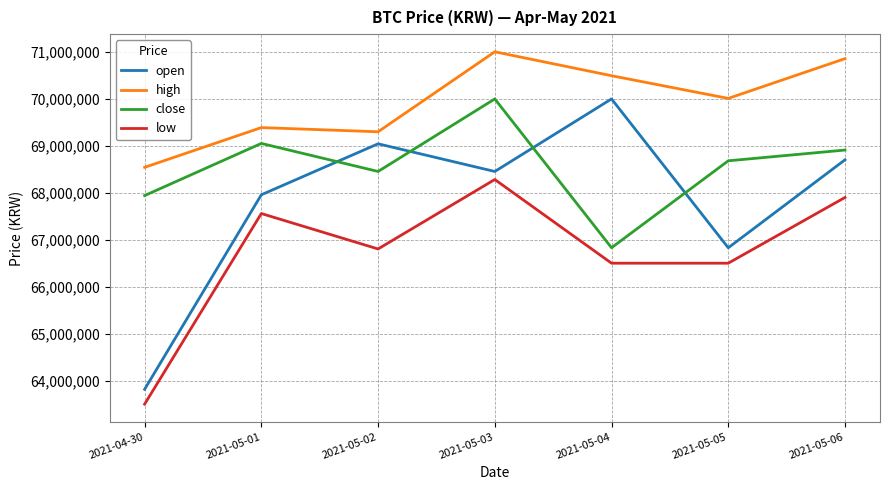

Does the chart display data point markers on the line(s)?

No